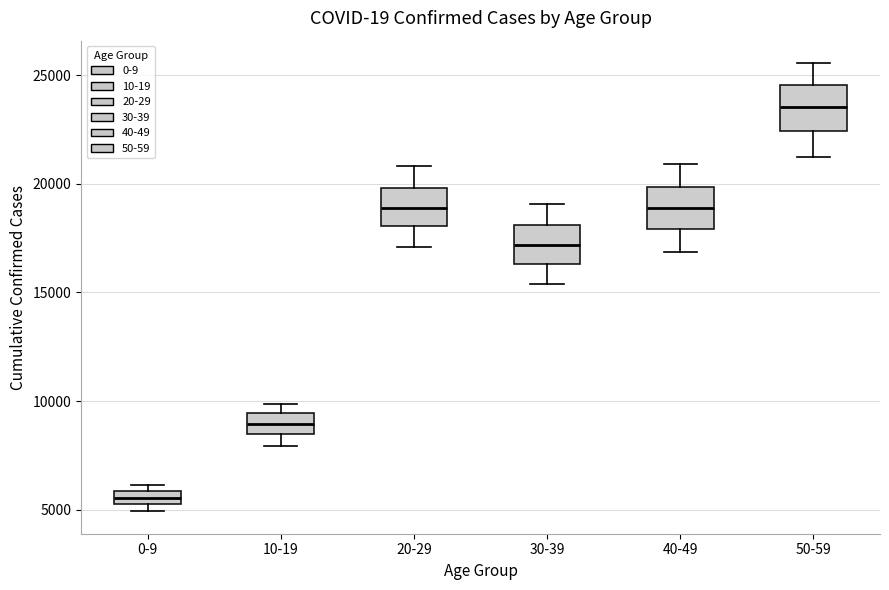

Where is the upper edge of the box for 0-9 on the y-axis? The values are not printed on the chart, so give them approximately, as read against the axis.

6000